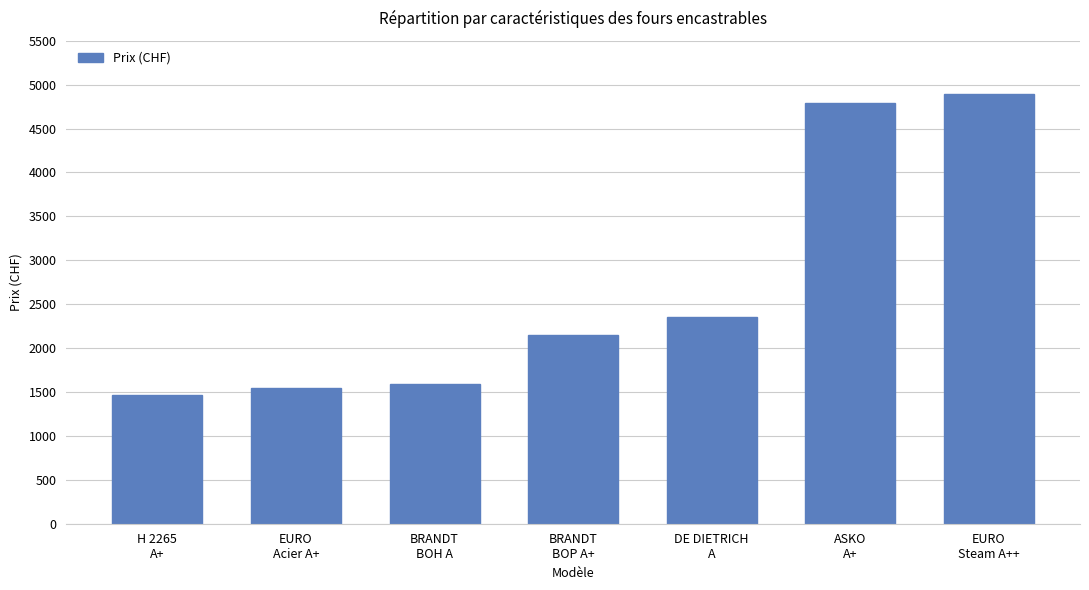

Between ASKO
A+ and H 2265
A+, which is larger?

ASKO
A+